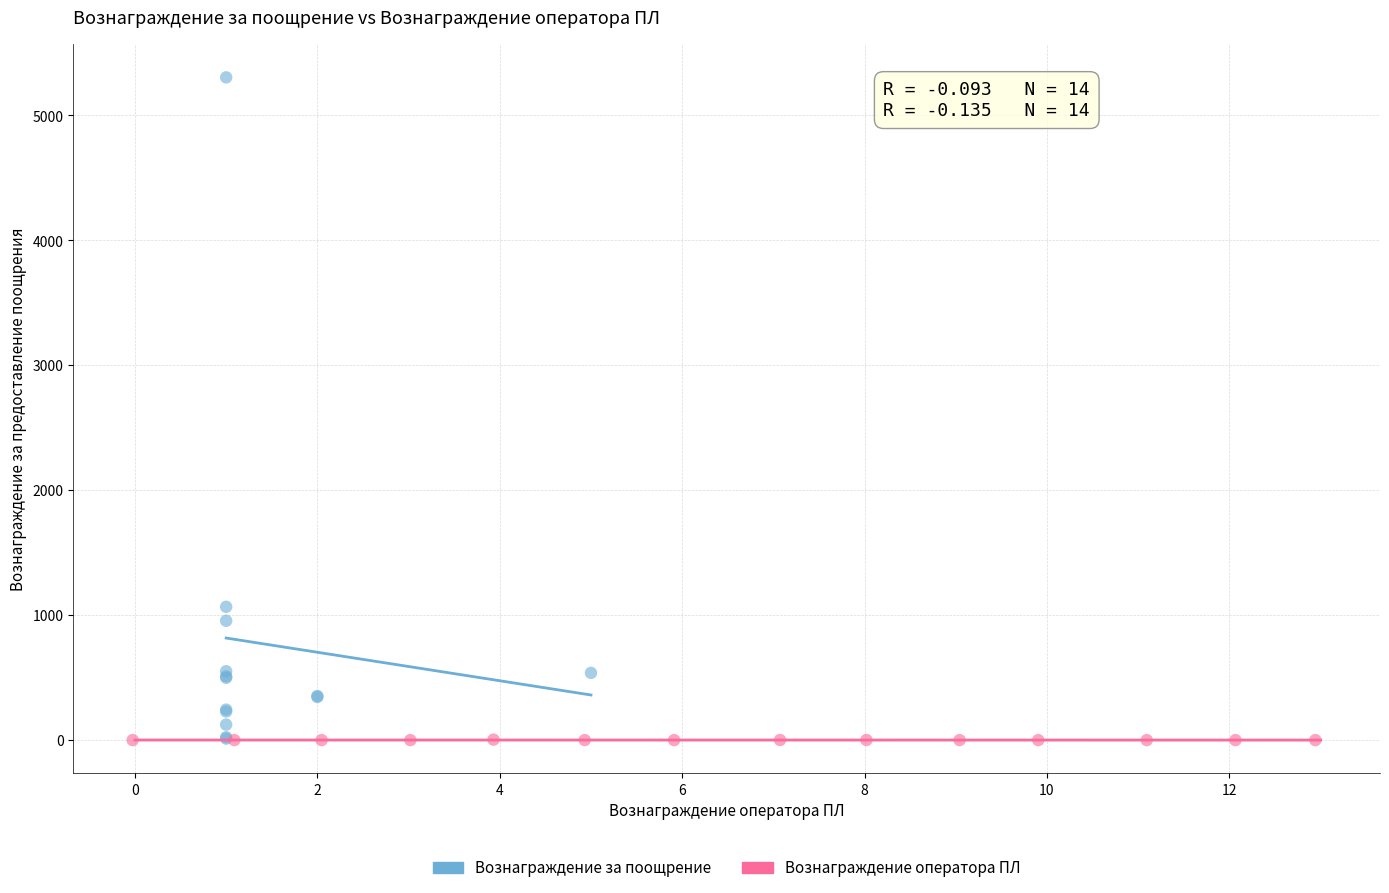

Which series contains the highest Y value?

Вознаграждение за поощрение